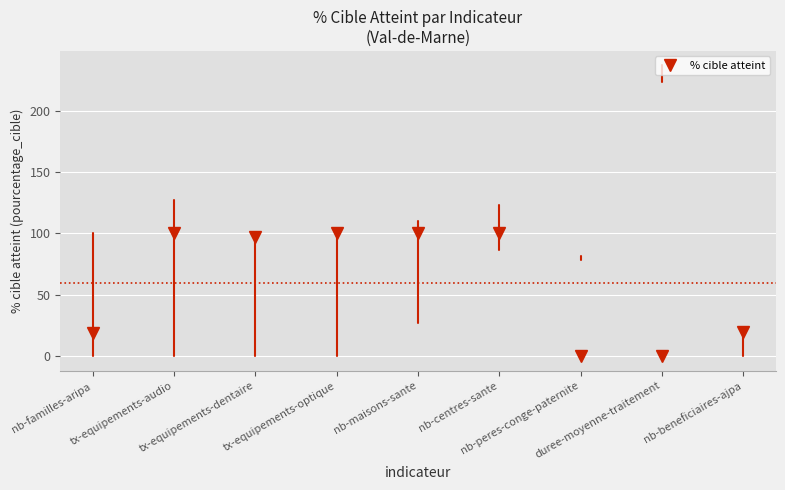

Where is the first local maximum?

tx-equipements-audio